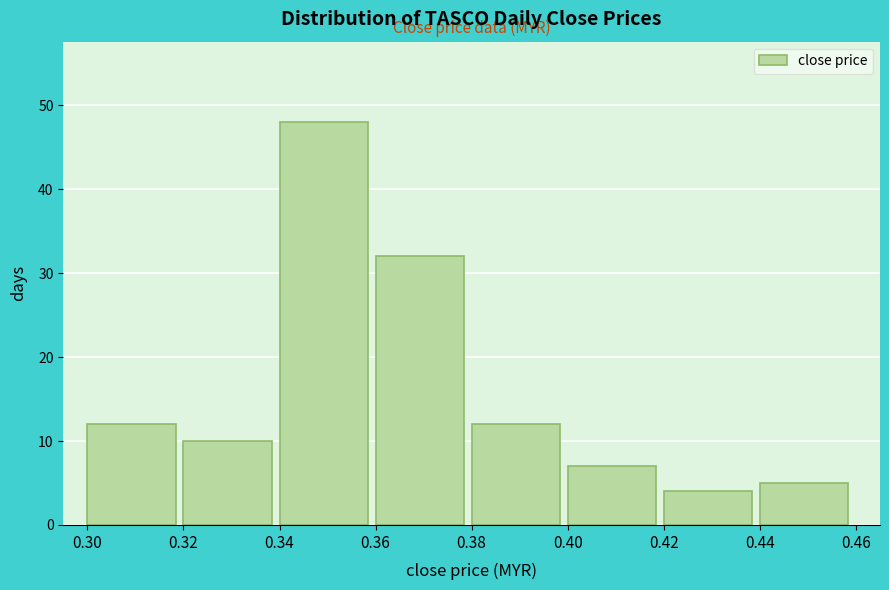

Reading left to right, transcribe this chart: for each bar, give the range it covers on the x-axis and its height. The values are not printed on the chart, so give them approximately, as read against the axis.

0.30 to 0.32: 12
0.32 to 0.34: 10
0.34 to 0.36: 48
0.36 to 0.38: 32
0.38 to 0.40: 12
0.40 to 0.42: 7
0.42 to 0.44: 4
0.44 to 0.46: 5